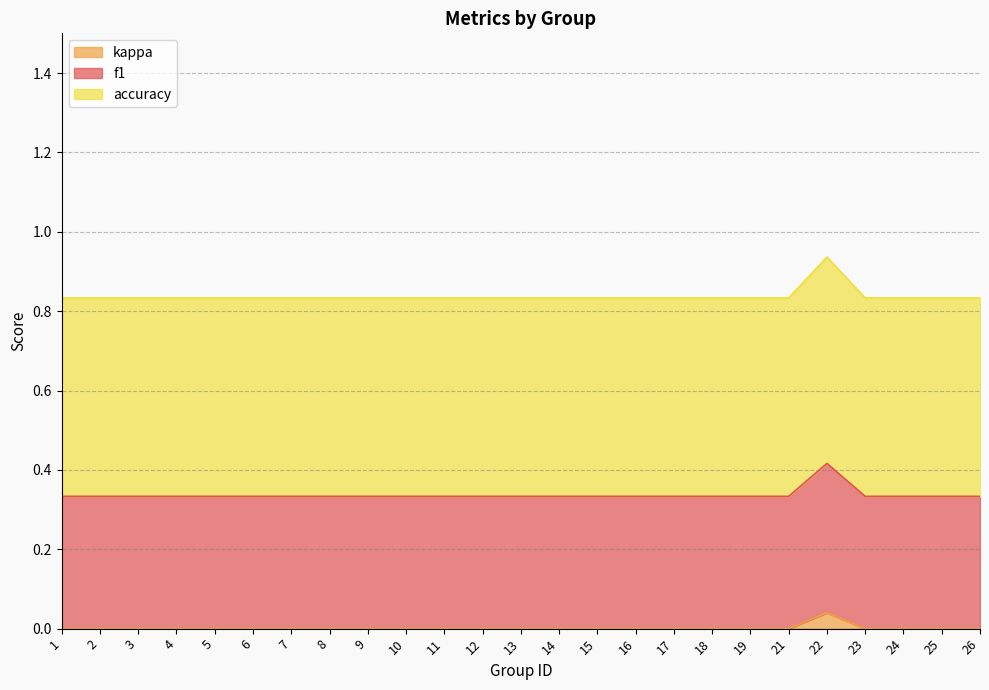

True or false: kappa and f1 intersect in this chart.

False